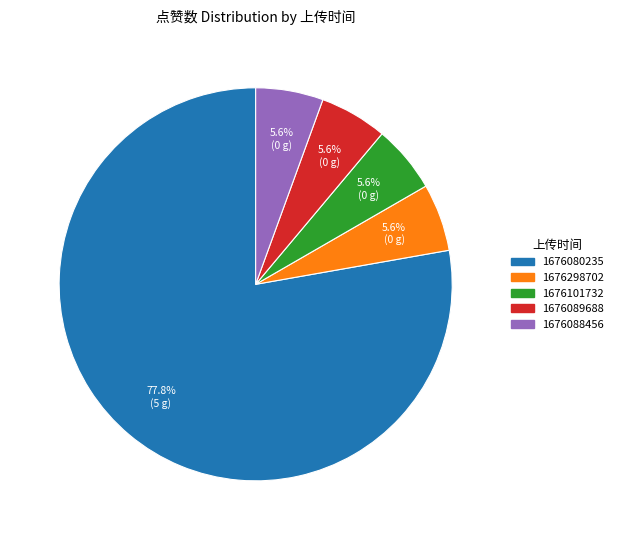

Do 1676089688 and 1676080235 together represent more than half of the pie?

Yes